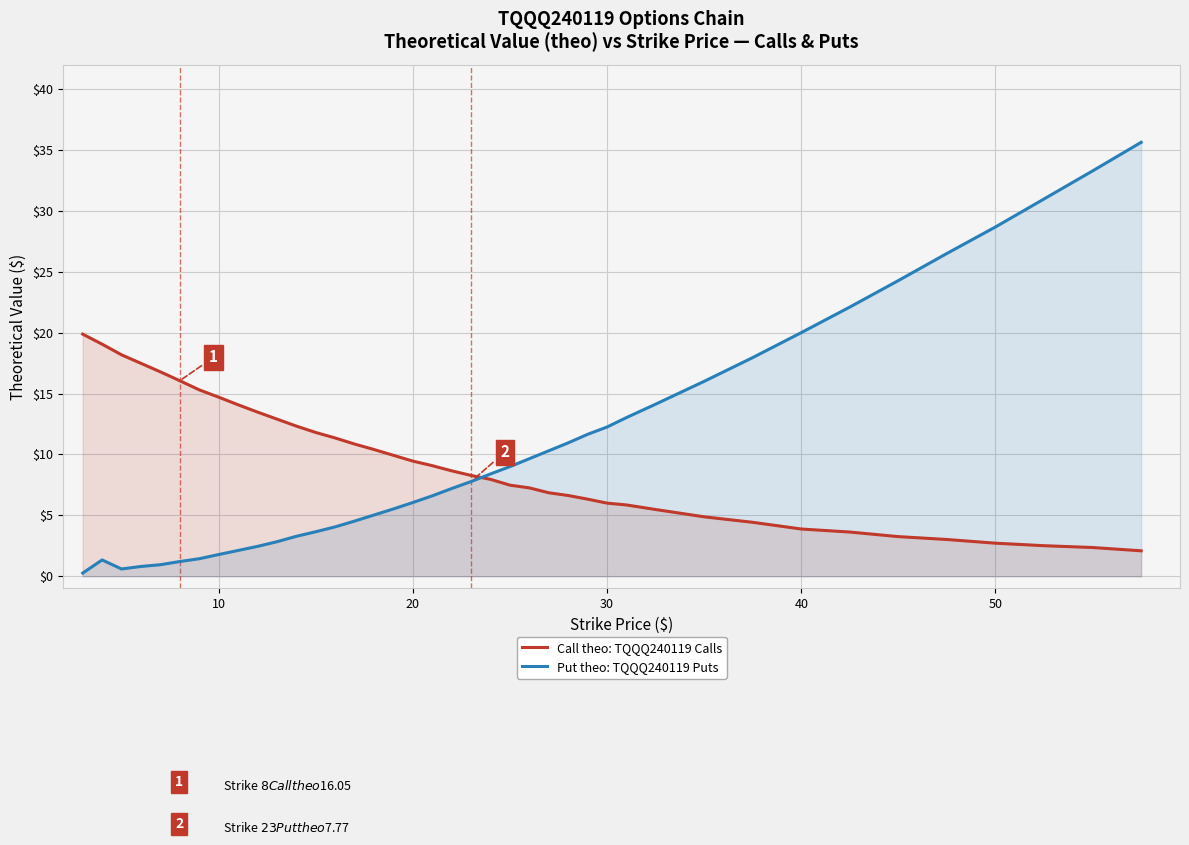

What is the average value of the Call theo: TQQQ240119 Calls series?

9.3